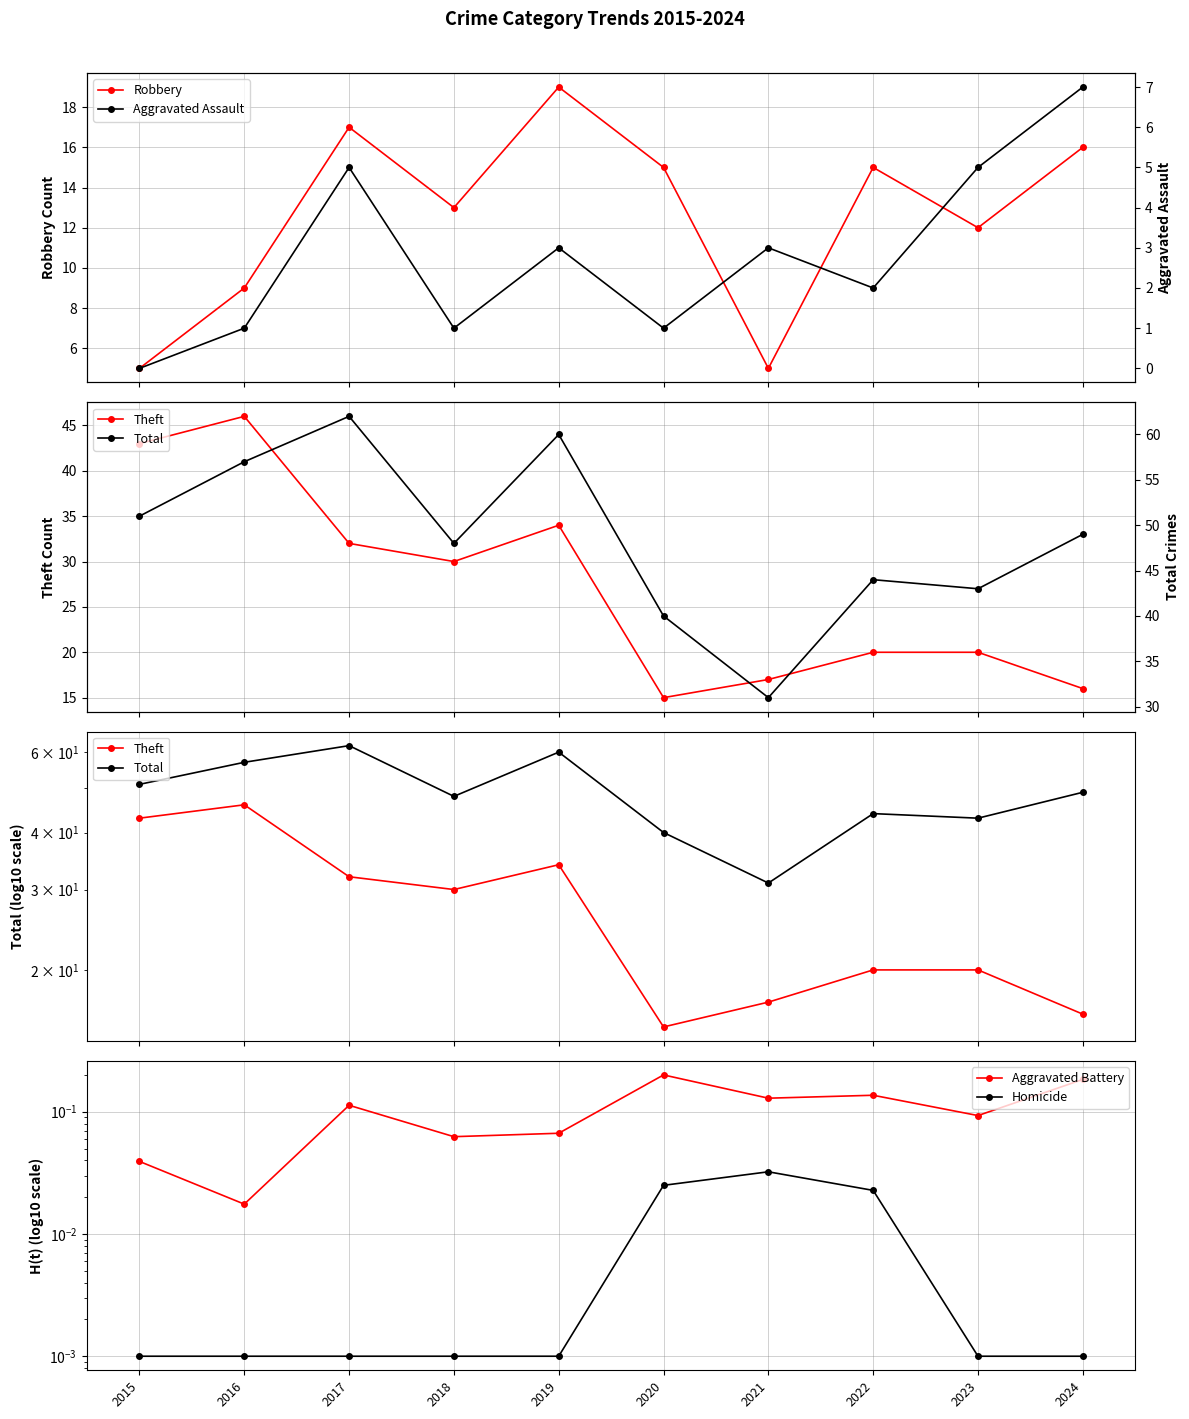

Reading left to right, transcribe all the data shown in this chart.

Robbery: 5.0	9.0	17.0	13.0	19.0	15.0	5.0	15.0	12.0	16.0
Theft: 43.0	46.0	32.0	30.0	34.0	15.0	17.0	20.0	20.0	16.0
Total: 51.0	57.0	62.0	48.0	60.0	40.0	31.0	44.0	43.0	49.0
Aggravated Battery: 0.0	0.0	0.1	0.1	0.1	0.2	0.1	0.1	0.1	0.2
Homicide: 0.0	0.0	0.0	0.0	0.0	0.0	0.0	0.0	0.0	0.0
Aggravated Assault: 0.0	1.0	5.0	1.0	3.0	1.0	3.0	2.0	5.0	7.0